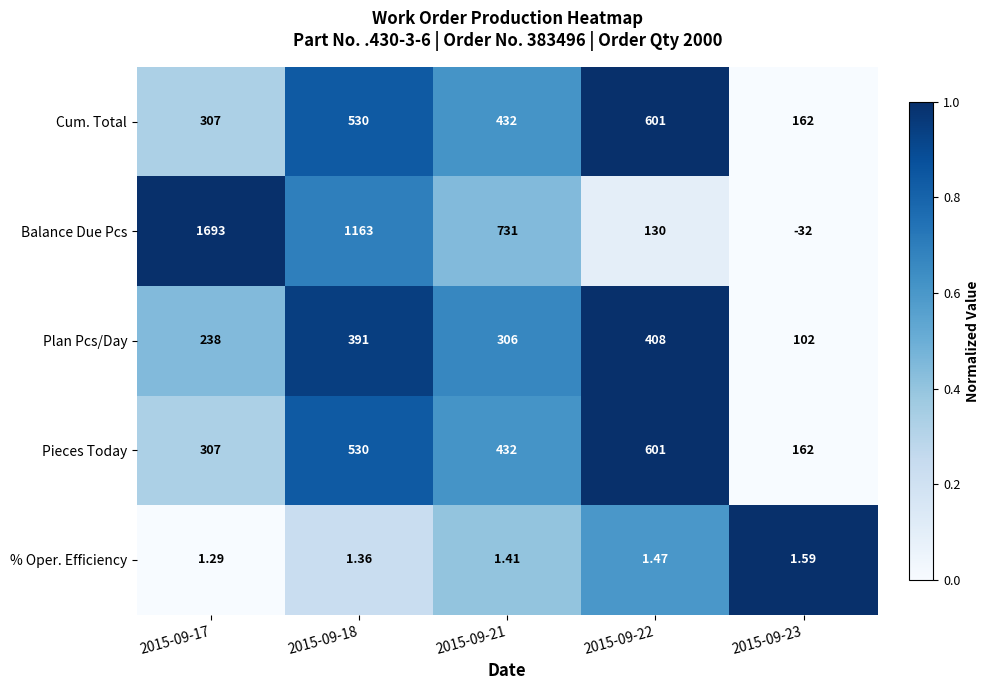

How many distinct data groups are displayed?

5